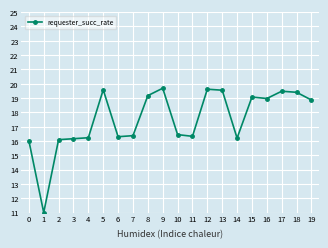

Count the number of values greater than 18.

10